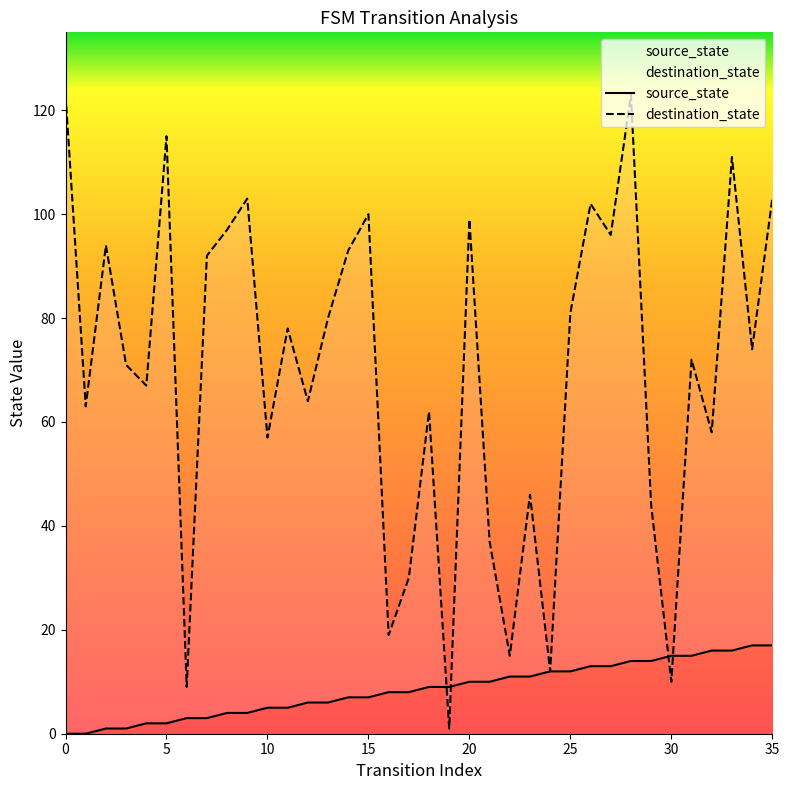

Which series has the widest spread of values?

destination_state